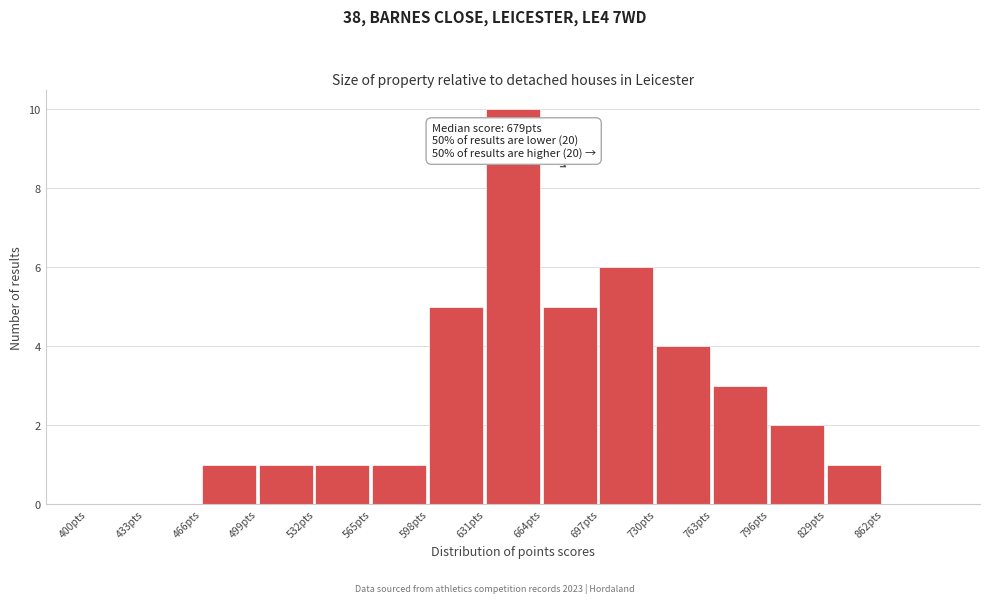

Which range on the x-axis has the tallest bar?

631 to 664